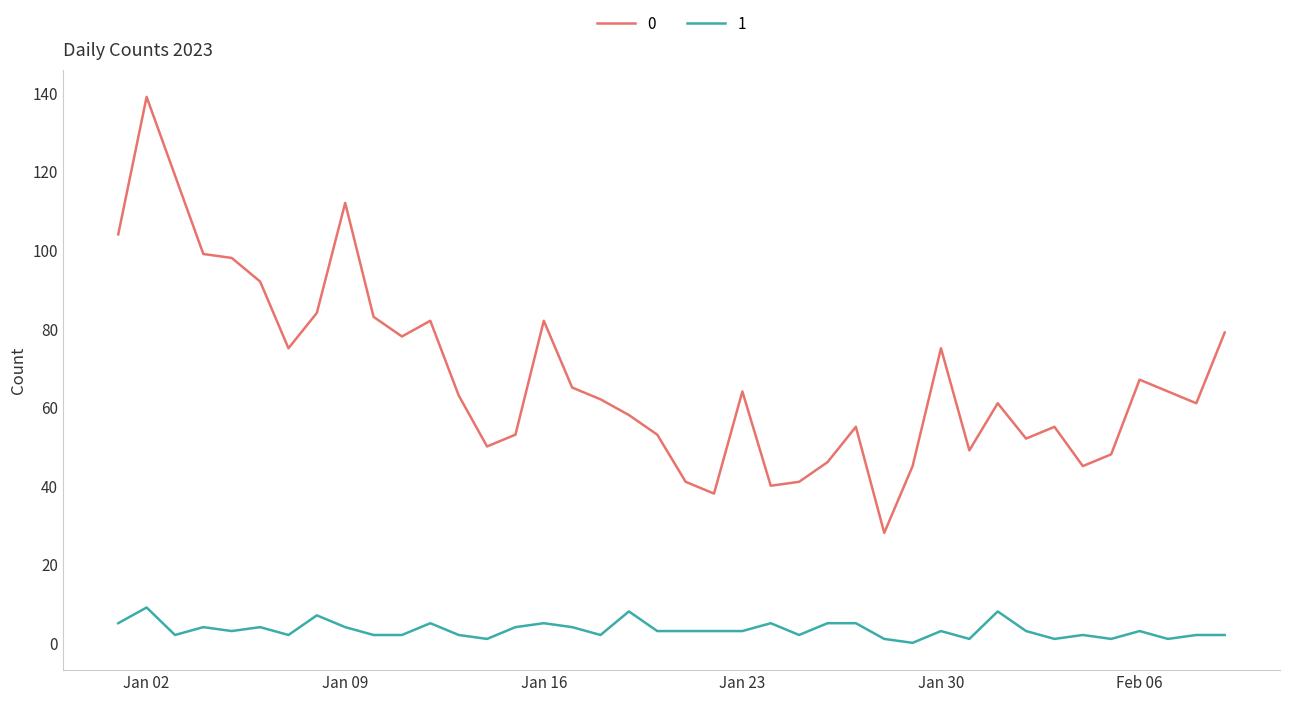

List the series in order of their overall mean, highest first.

0, 1